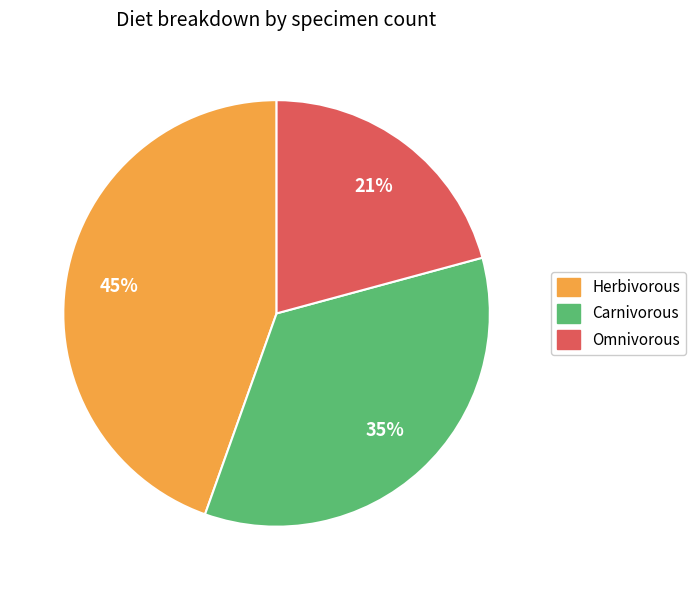

Is there any slice that represents more than half of the pie?

No